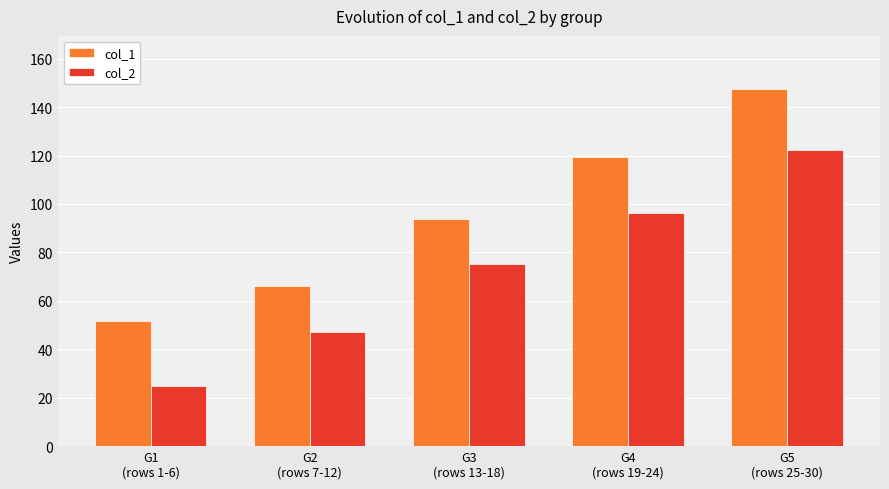

Does the chart contain stacked bars?

No